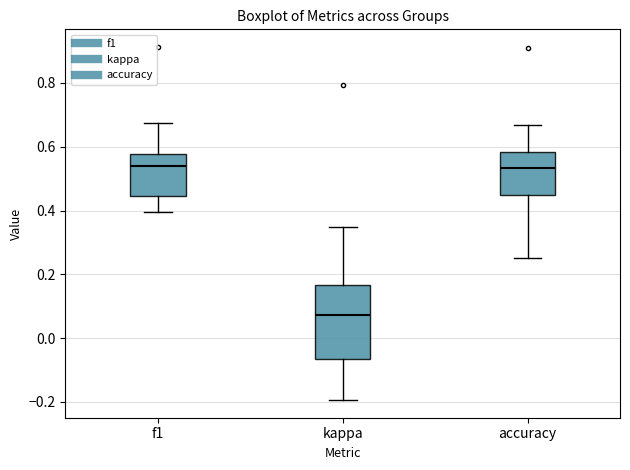

Which box is the tallest, from its lower edge to its upper edge?

kappa